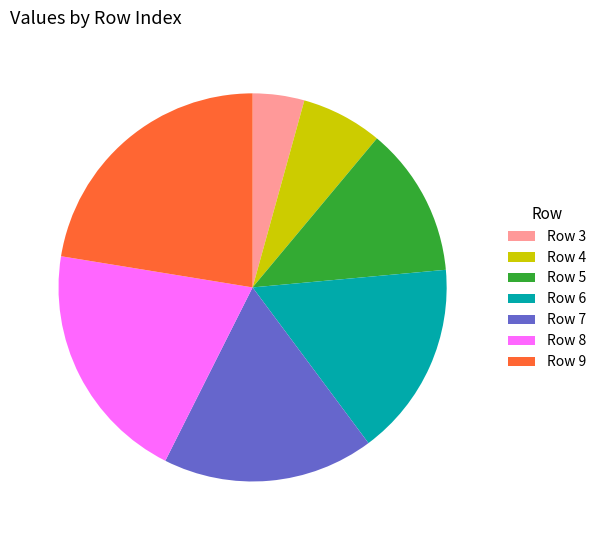

Is it true that Row 8 is 20% of the pie?

True